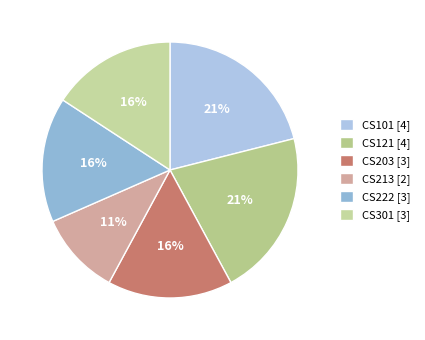

To the nearest percent, what percentage of the pie is CS121?

21%